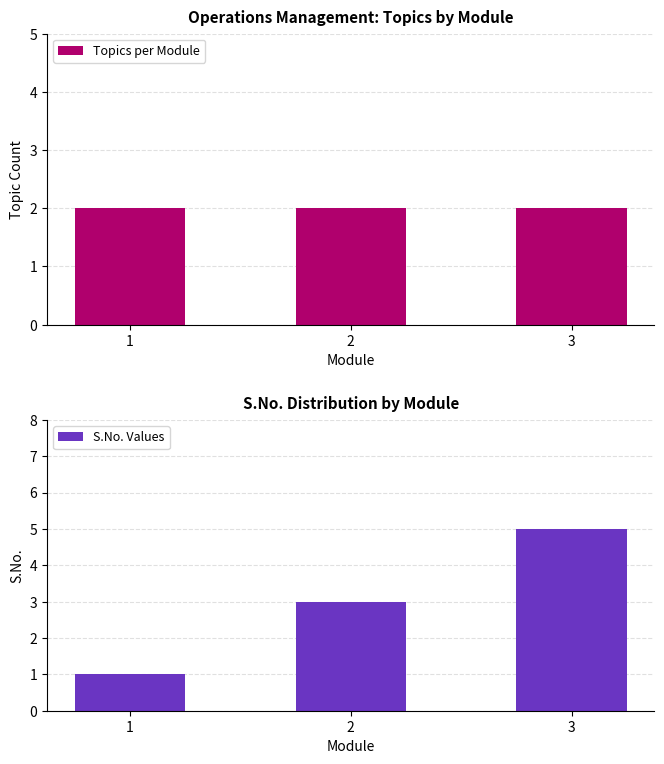

Which series changed the most between 1 and 3?

S.No. Values